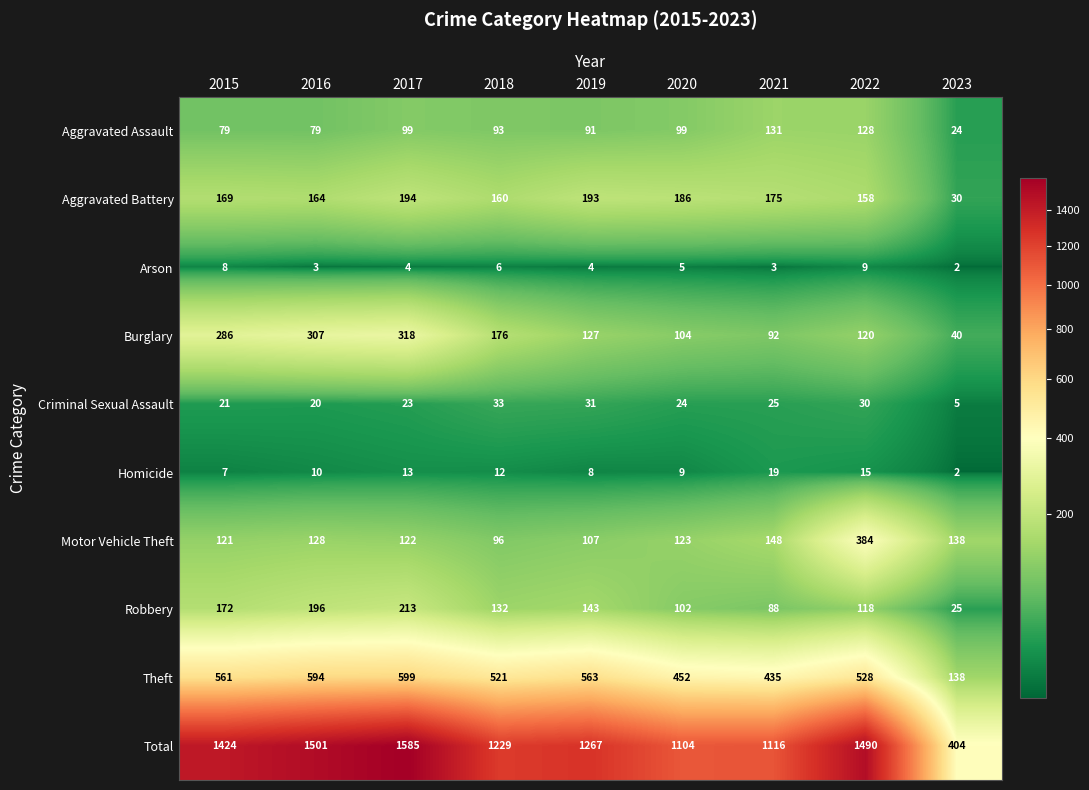

What is the minimum value for Burglary?

40